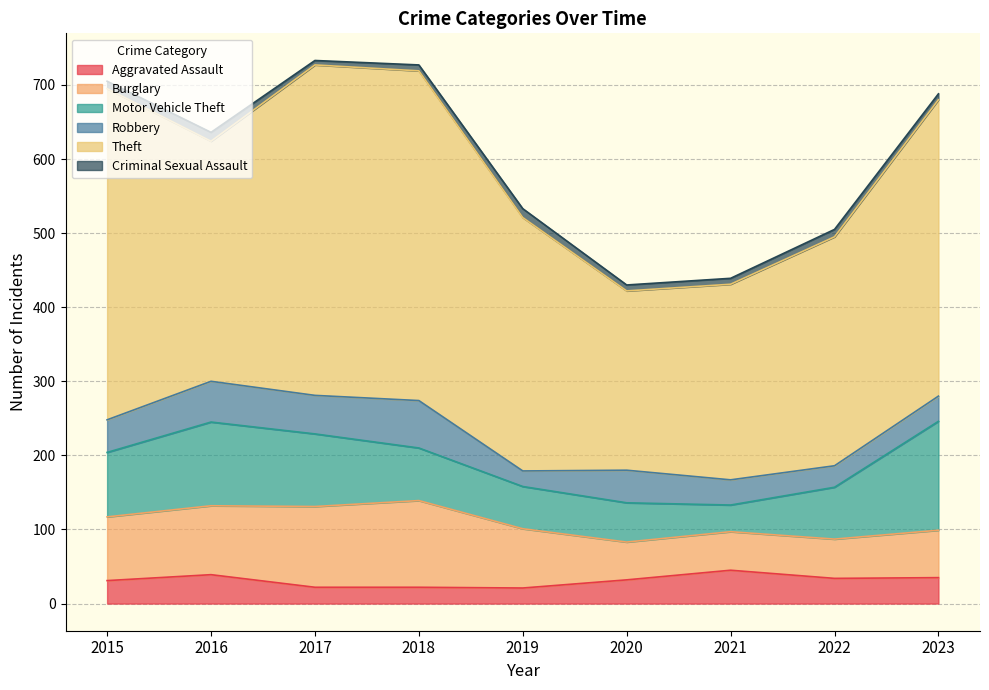

Does the chart have visible grid lines?

Yes